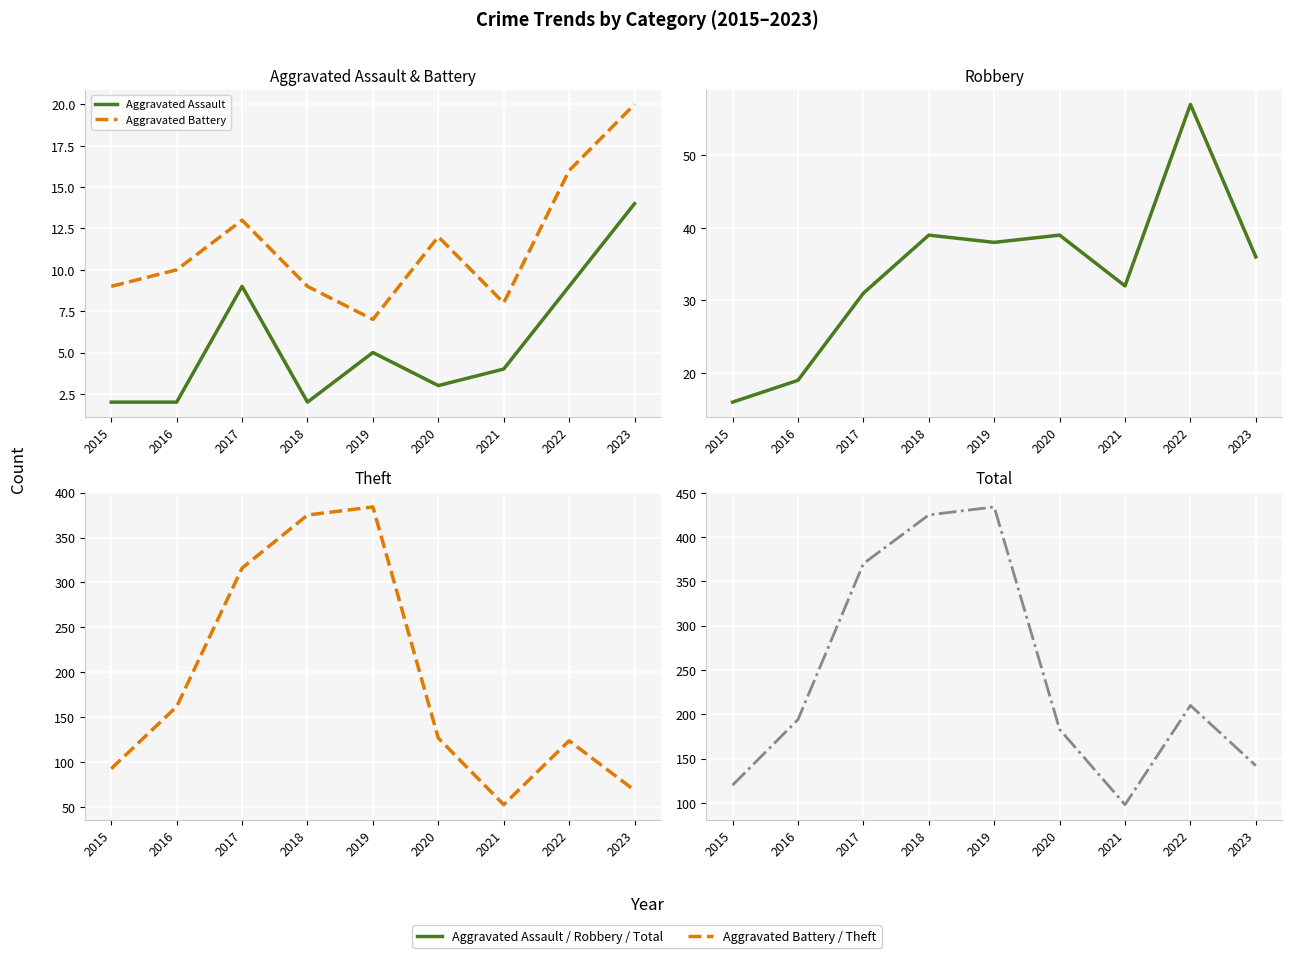

True or false: Aggravated Battery and Theft cross at least once.

False